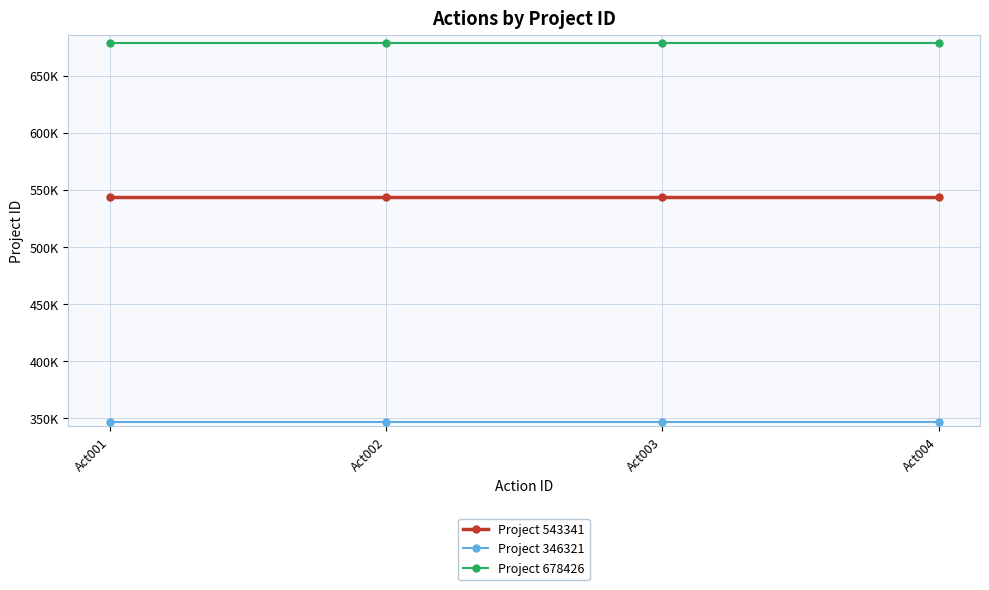

Between Act004 and Act002, which is larger?

Act004